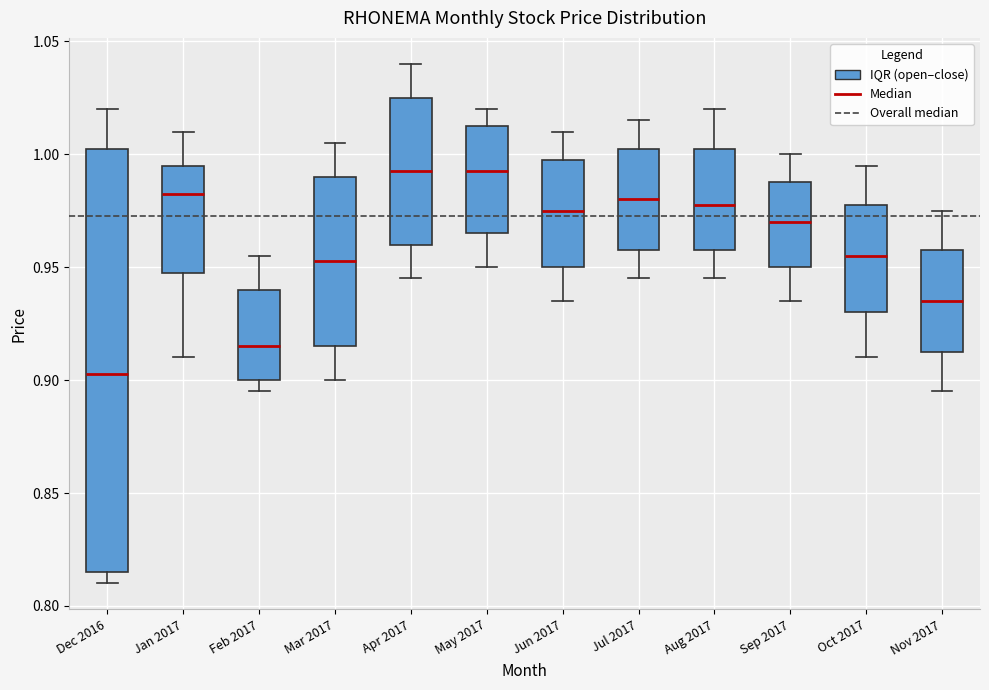

Reading left to right, read every box against the y-axis: the position of its median line, the range the box covers, and the ends of its whiskers. The values are not printed on the chart, so give them approximately, as read against the axis.

Dec 2016: median 0.905, box 0.815 to 1.005, whiskers 0.810 to 1.020
Jan 2017: median 0.985, box 0.950 to 0.995, whiskers 0.910 to 1.010
Feb 2017: median 0.915, box 0.900 to 0.940, whiskers 0.895 to 0.955
Mar 2017: median 0.955, box 0.915 to 0.990, whiskers 0.900 to 1.005
Apr 2017: median 0.995, box 0.960 to 1.025, whiskers 0.945 to 1.040
May 2017: median 0.995, box 0.965 to 1.015, whiskers 0.950 to 1.020
Jun 2017: median 0.975, box 0.950 to 1.000, whiskers 0.935 to 1.010
Jul 2017: median 0.980, box 0.960 to 1.005, whiskers 0.945 to 1.015
Aug 2017: median 0.980, box 0.960 to 1.005, whiskers 0.945 to 1.020
Sep 2017: median 0.970, box 0.950 to 0.990, whiskers 0.935 to 1.000
Oct 2017: median 0.955, box 0.930 to 0.980, whiskers 0.910 to 0.995
Nov 2017: median 0.935, box 0.915 to 0.960, whiskers 0.895 to 0.975